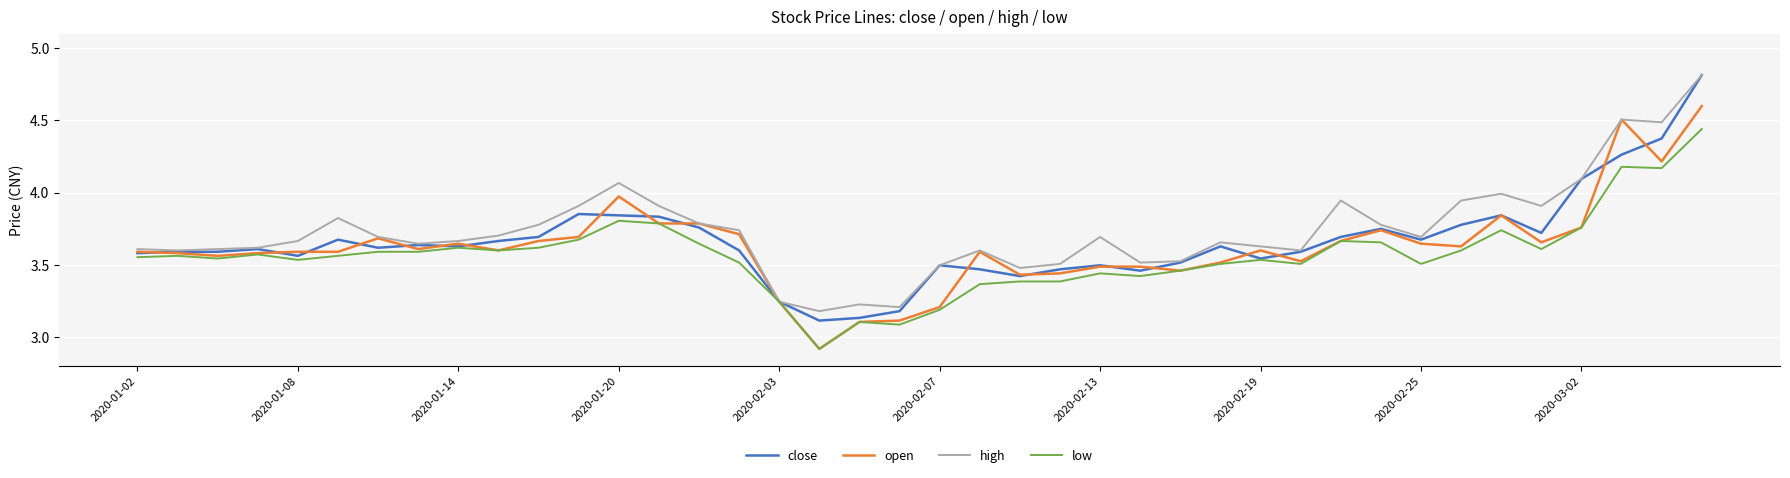

Which series has the widest spread of values?

close